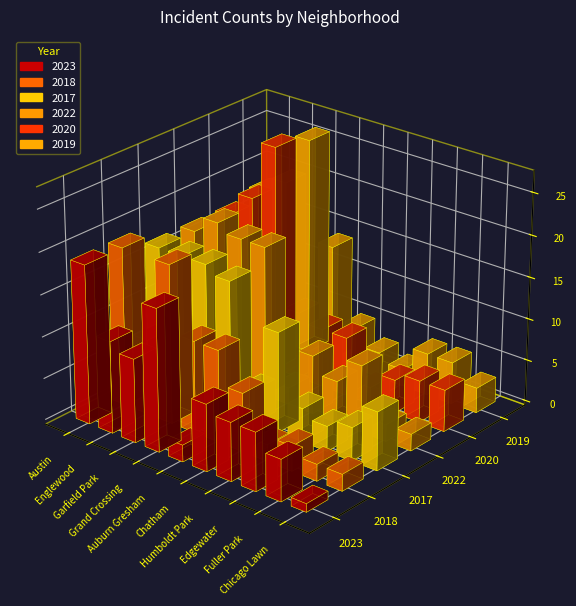

True or false: 2017 has a value of 12 at Chatham.

True